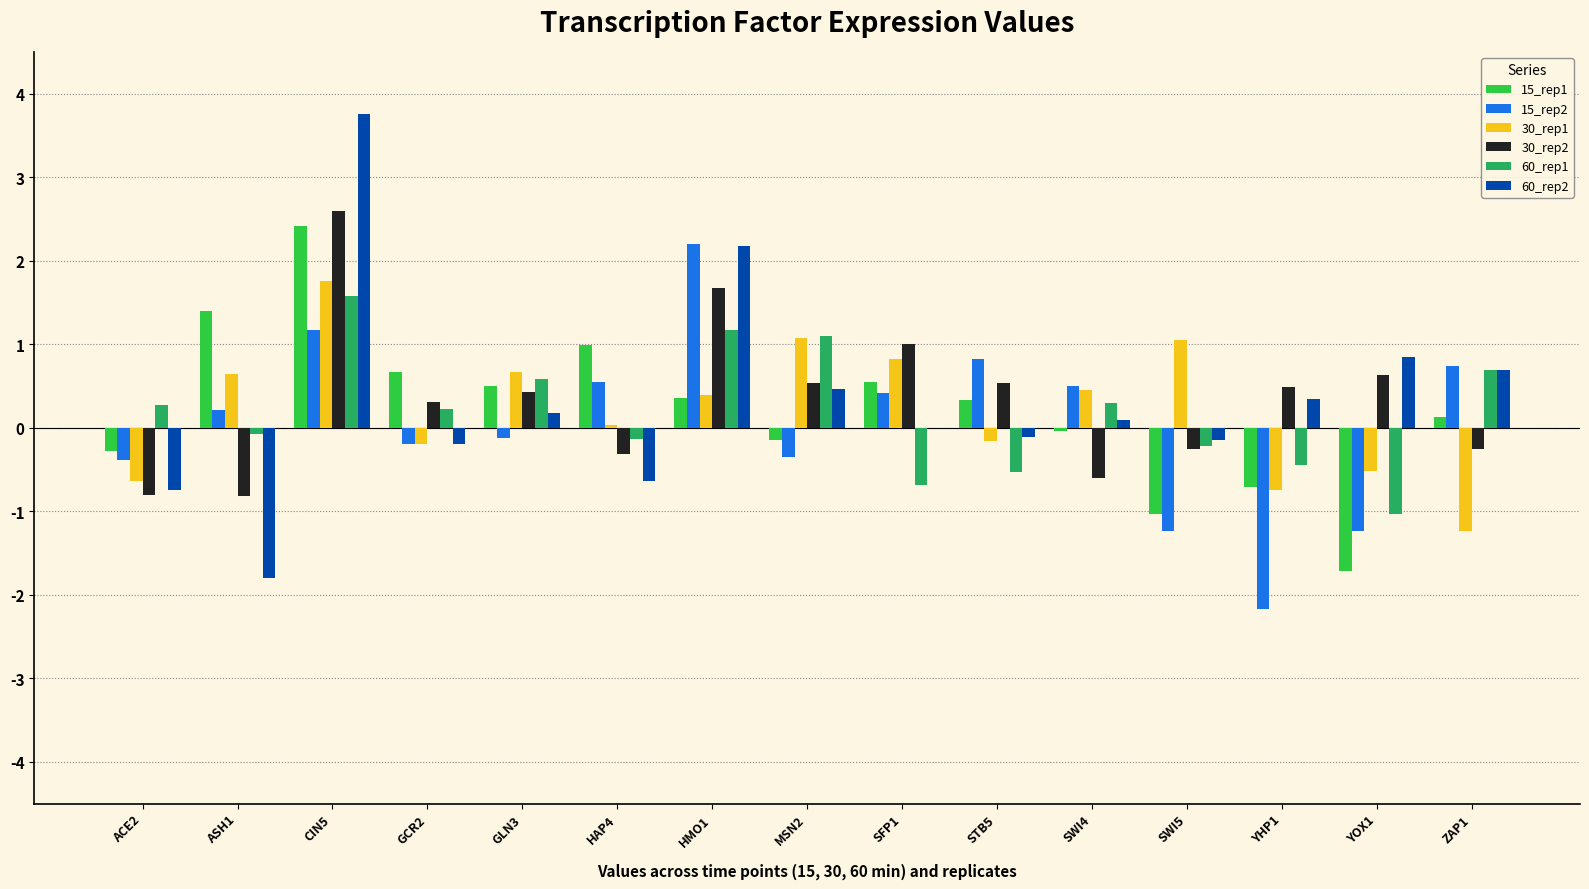

What is the sum of all 15_rep2 values?

0.9